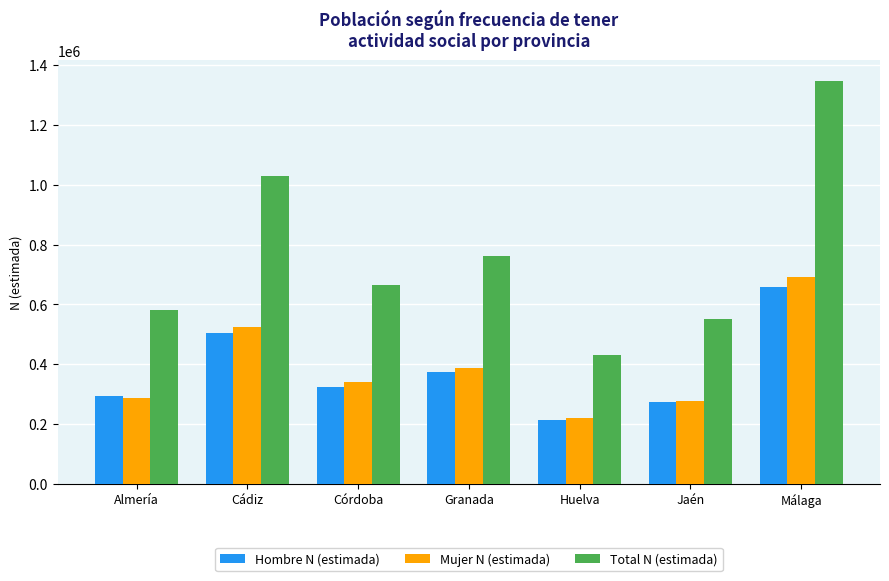

Reading left to right, transcribe all the data shown in this chart.

Hombre N (estimada): 293772	505527	324046	373017	212618	273981	656768
Mujer N (estimada): 286206	523765	341020	388951	219591	278931	690866
Total N (estimada): 579978	1029292	665066	761968	432209	552912	1347634